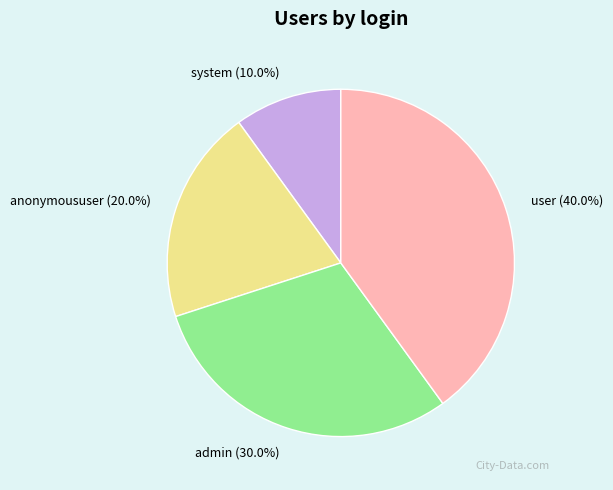

Which has a higher value, user or anonymoususer?

user